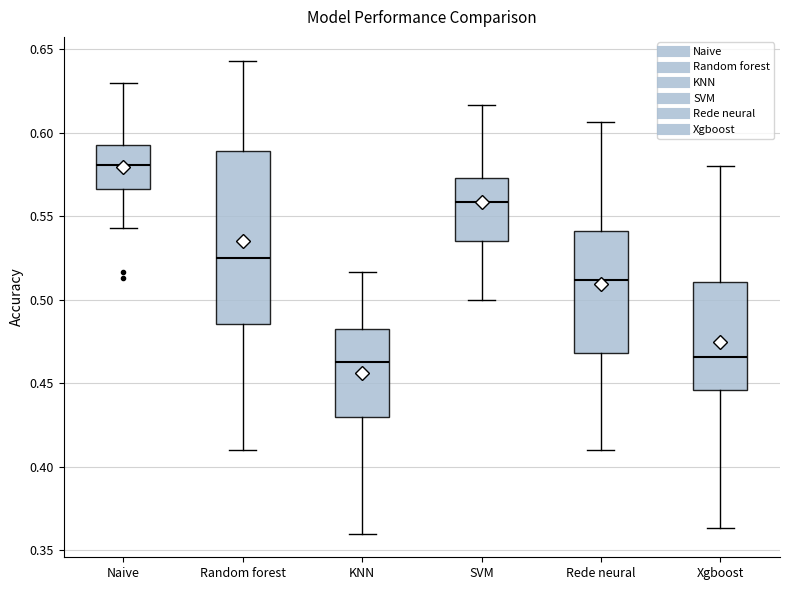

Which box is the tallest, from its lower edge to its upper edge?

Random forest